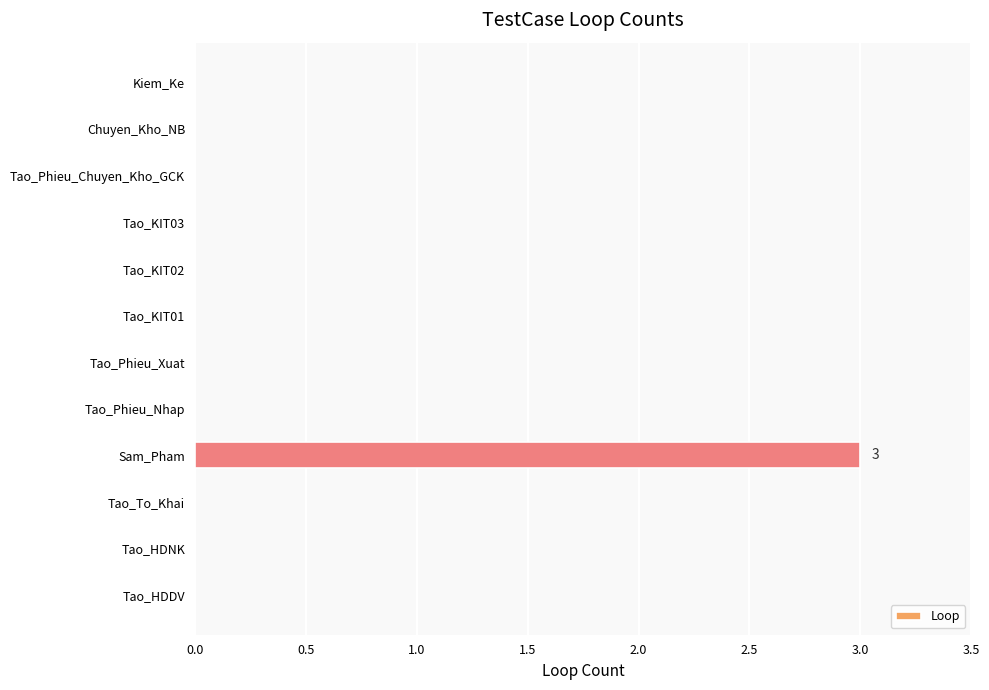

True or false: the data shows -2 at Tao_Phieu_Nhap.

False